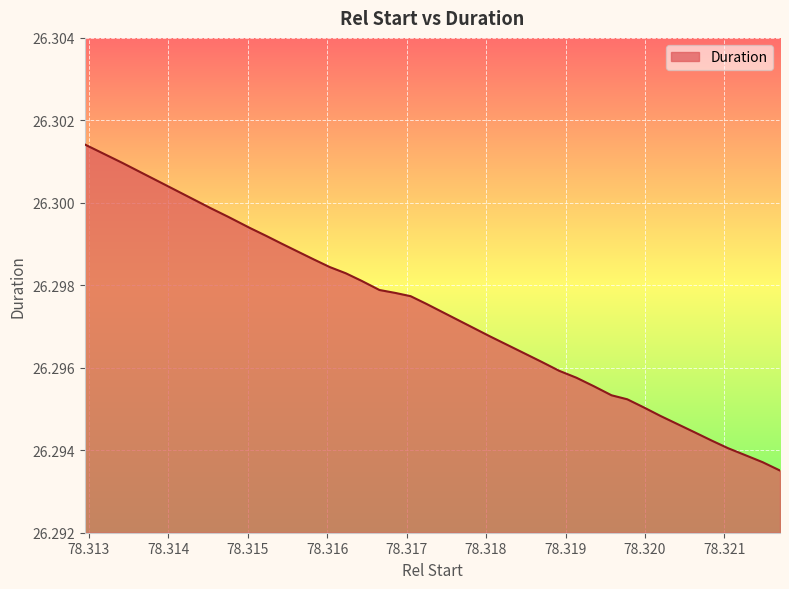

Does the chart display data point markers on the line(s)?

No